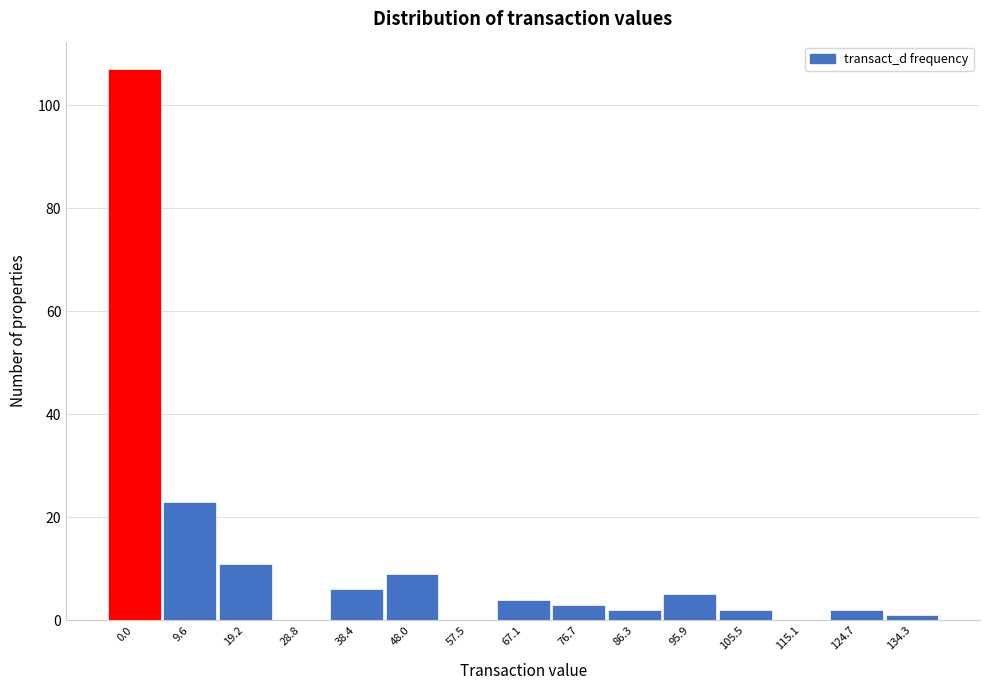

Reading left to right, transcribe all the data shown in this chart.

0.0=107	9.6=23	19.2=11	28.8=0	38.4=6	48.0=9	57.5=0	67.1=4	76.7=3	86.3=2	95.9=5	105.5=2	115.1=0	124.7=2	134.3=1